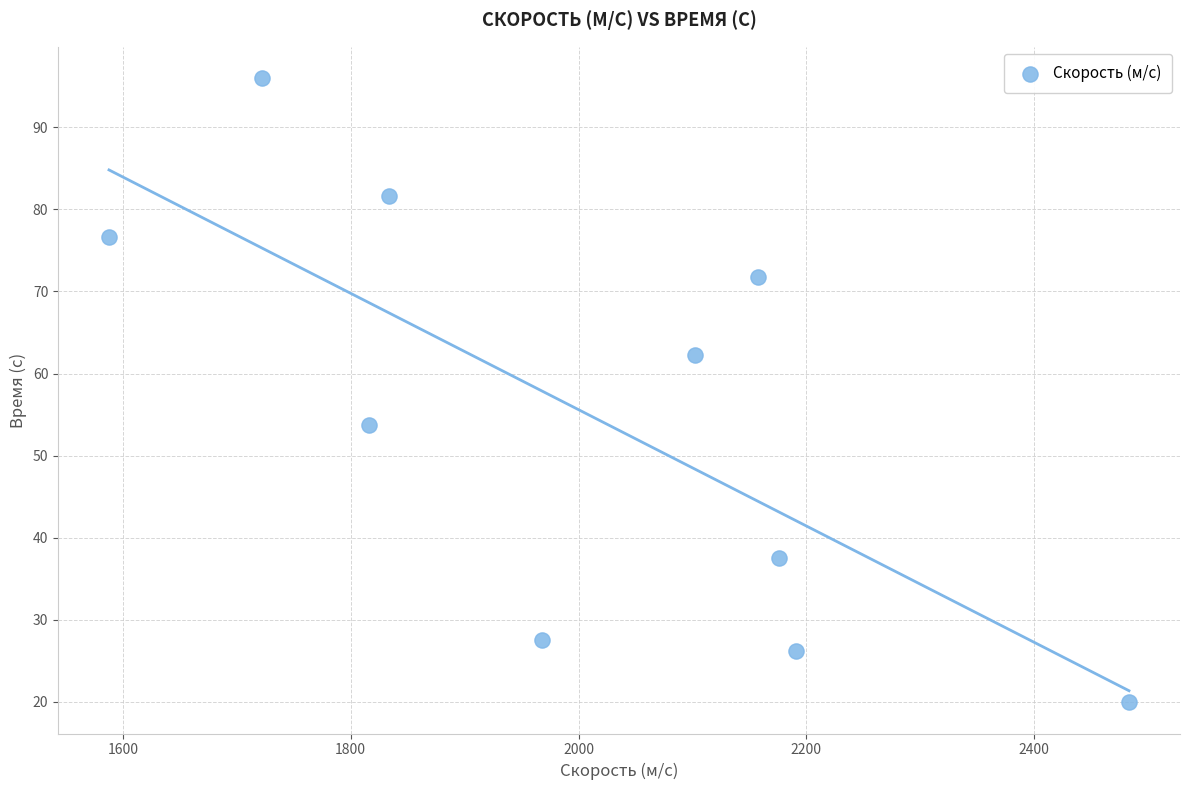

What is the average Y value?

55.3